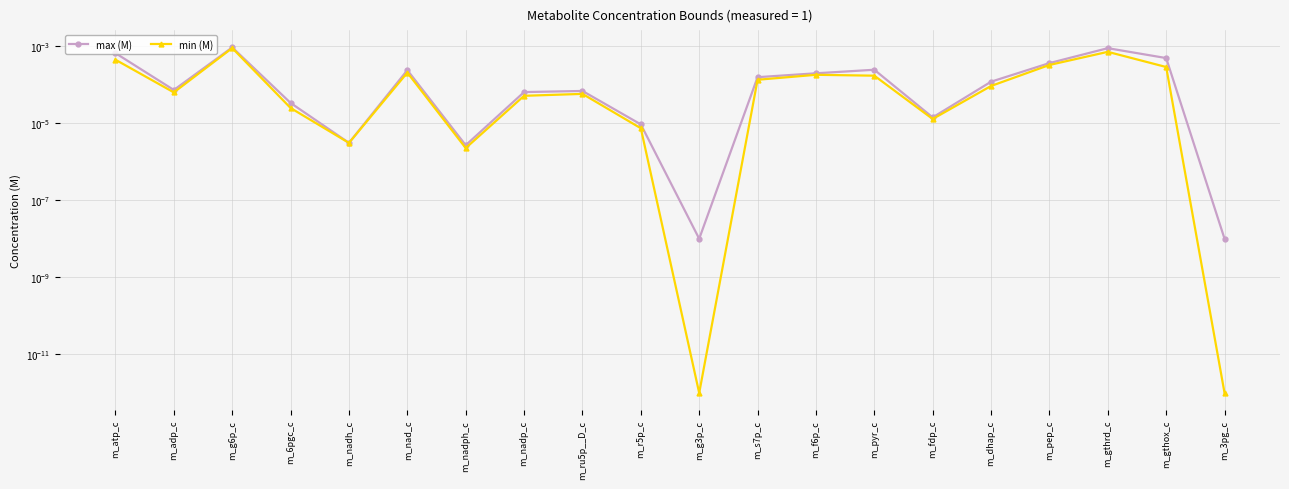

List the labels in order of max (M) value, smallest first.

m_g3p_c, m_3pg_c, m_nadph_c, m_nadh_c, m_r5p_c, m_fdp_c, m_6pgc_c, m_nadp_c, m_ru5p__D_c, m_adp_c, m_dhap_c, m_s7p_c, m_f6p_c, m_nad_c, m_pyr_c, m_pep_c, m_gthox_c, m_atp_c, m_gthrd_c, m_g6p_c